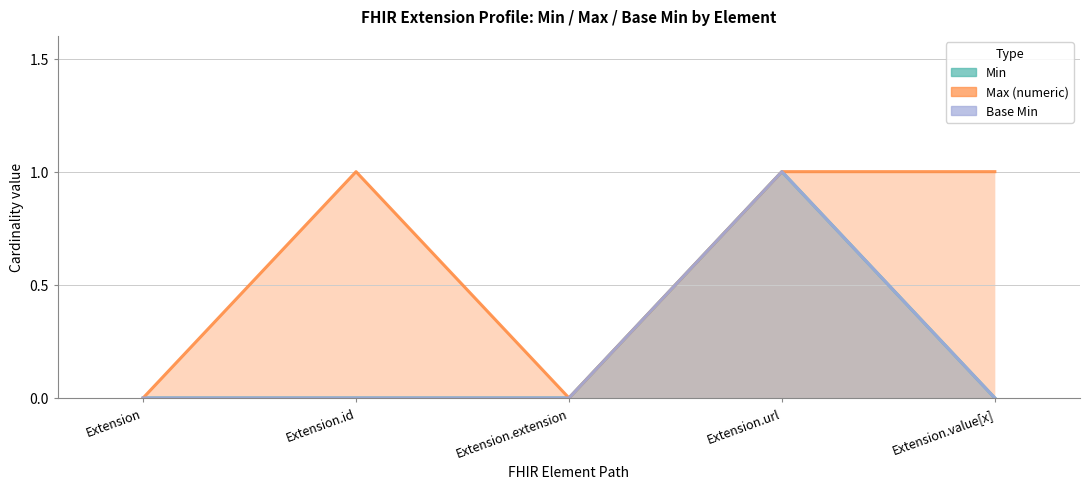

How many lines are shown in the chart?

3